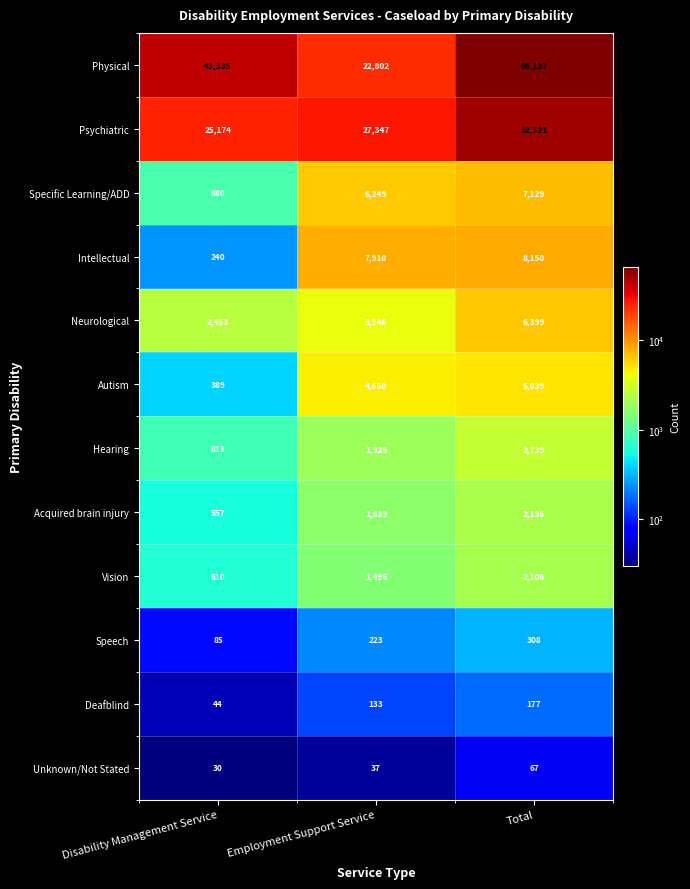

At Employment Support Service, list the series in order from smallest to largest.

Unknown/Not Stated, Deafblind, Speech, Vision, Acquired brain injury, Hearing, Neurological, Autism, Specific Learning/ADD, Intellectual, Physical, Psychiatric